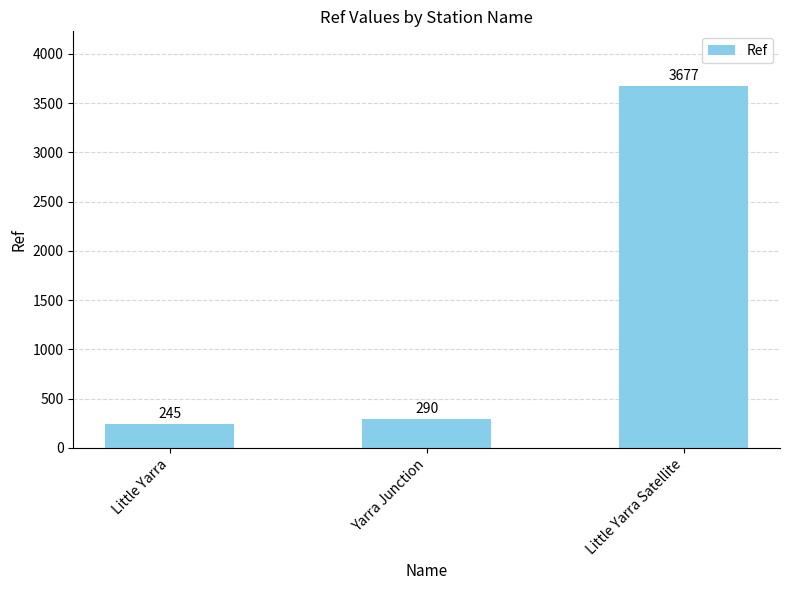

What is the maximum value shown in the chart?

3677